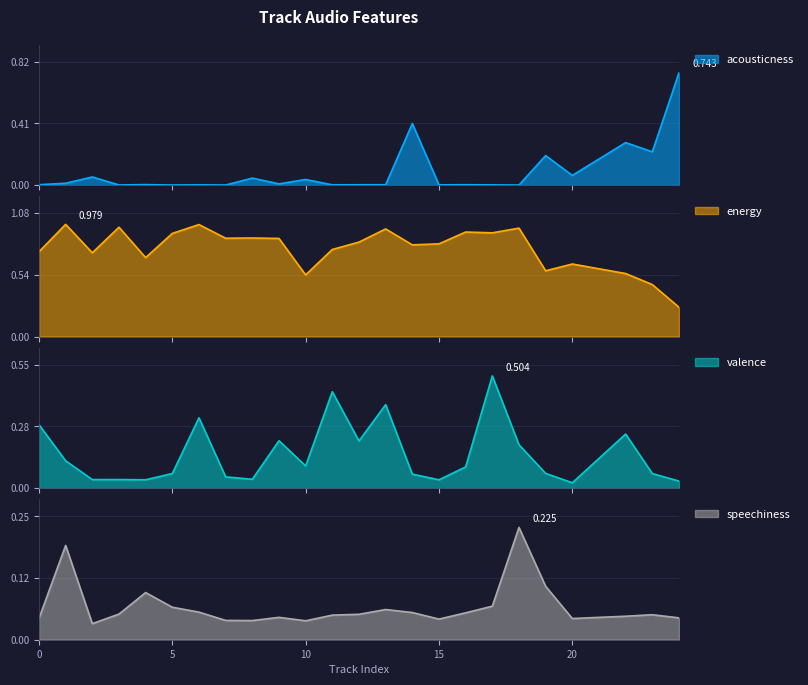

True or false: acousticness has a value of 0.0 at 3.

False